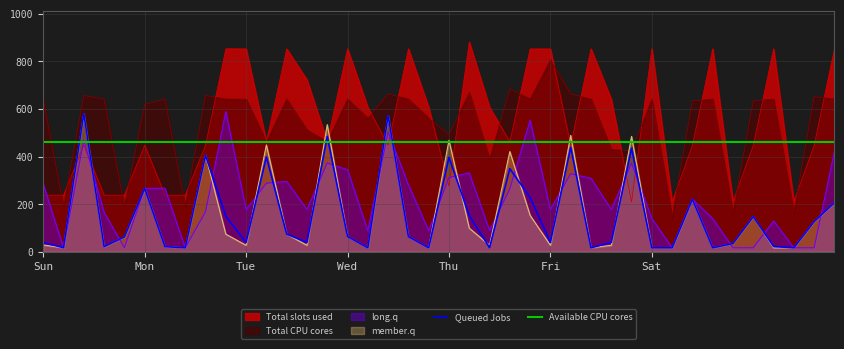

How many series are shown in this chart?

6